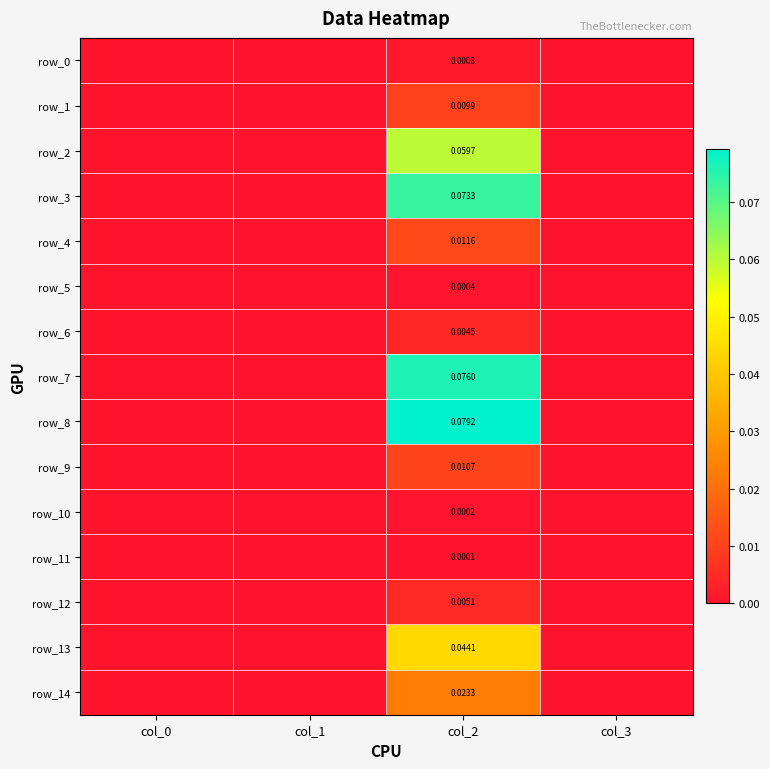

List the series in order of their peak value, lowest first.

row_11, row_10, row_5, row_0, row_6, row_12, row_1, row_9, row_4, row_14, row_13, row_2, row_3, row_7, row_8